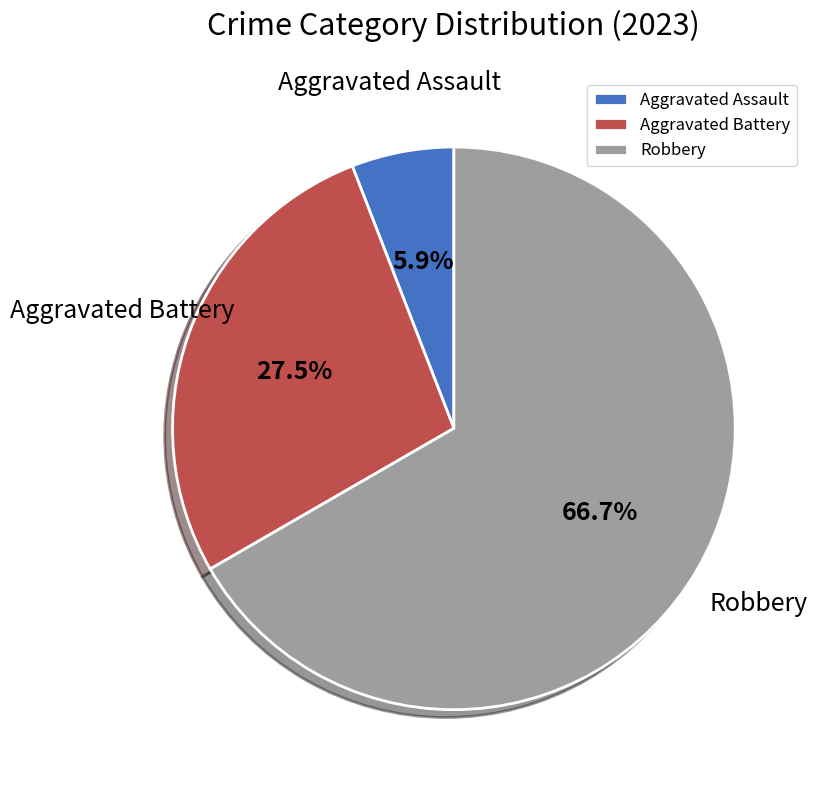

Is the sum of Robbery and Aggravated Battery greater than half?

Yes